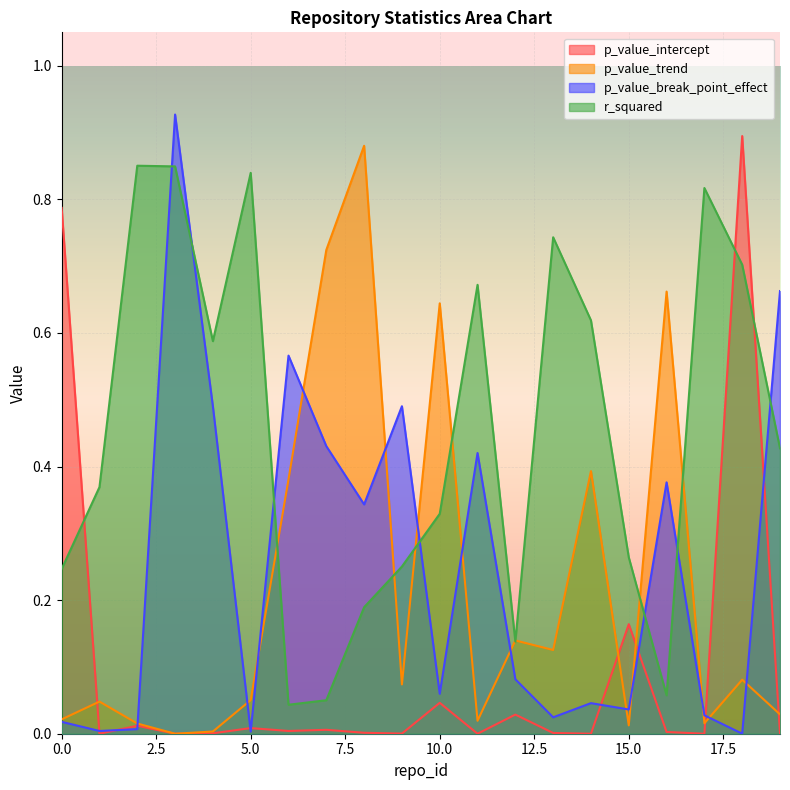

How many interior local valleys does the p_value_intercept series have?

7